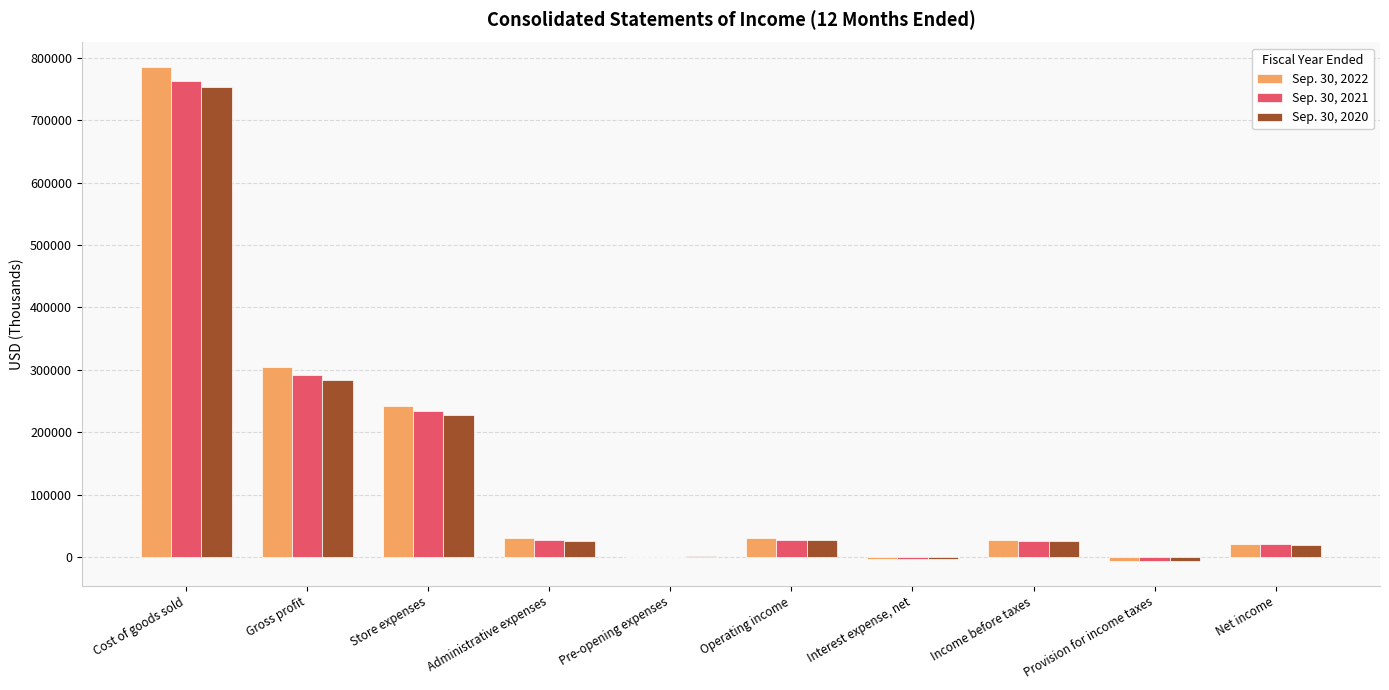

What is the total value across all series at Pre-opening expenses?

3570